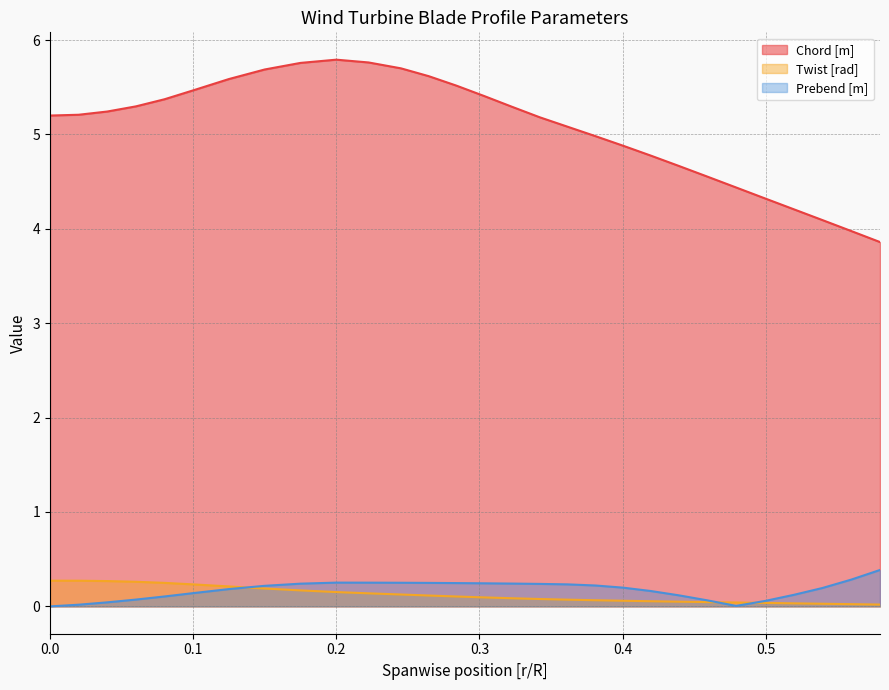

Rank the series at 0.3421748316007885 from lowest to highest value.

Twist [rad], Prebend [m], Chord [m]